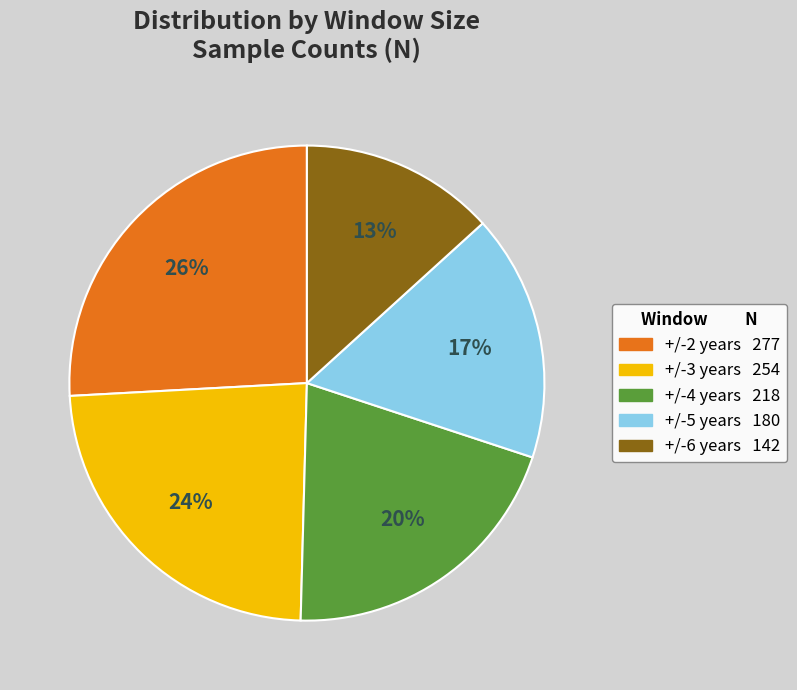

To the nearest percent, what is the combined percentage of +/-5 years and +/-3 years?

41%